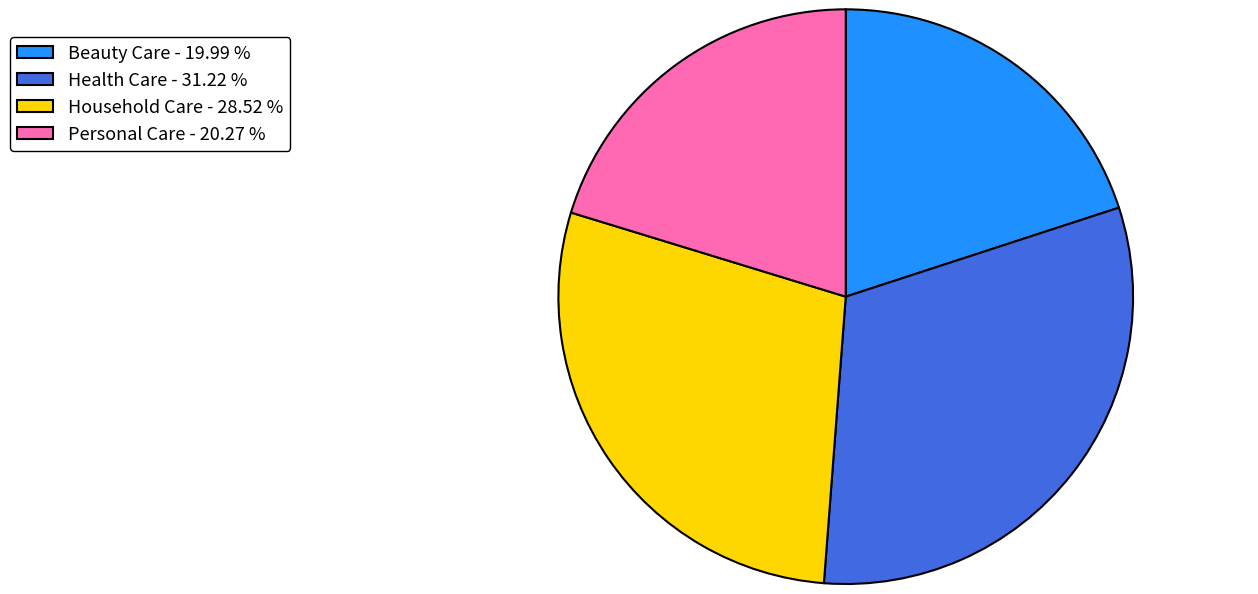

Do Household Care and Health Care together represent more than half of the pie?

Yes